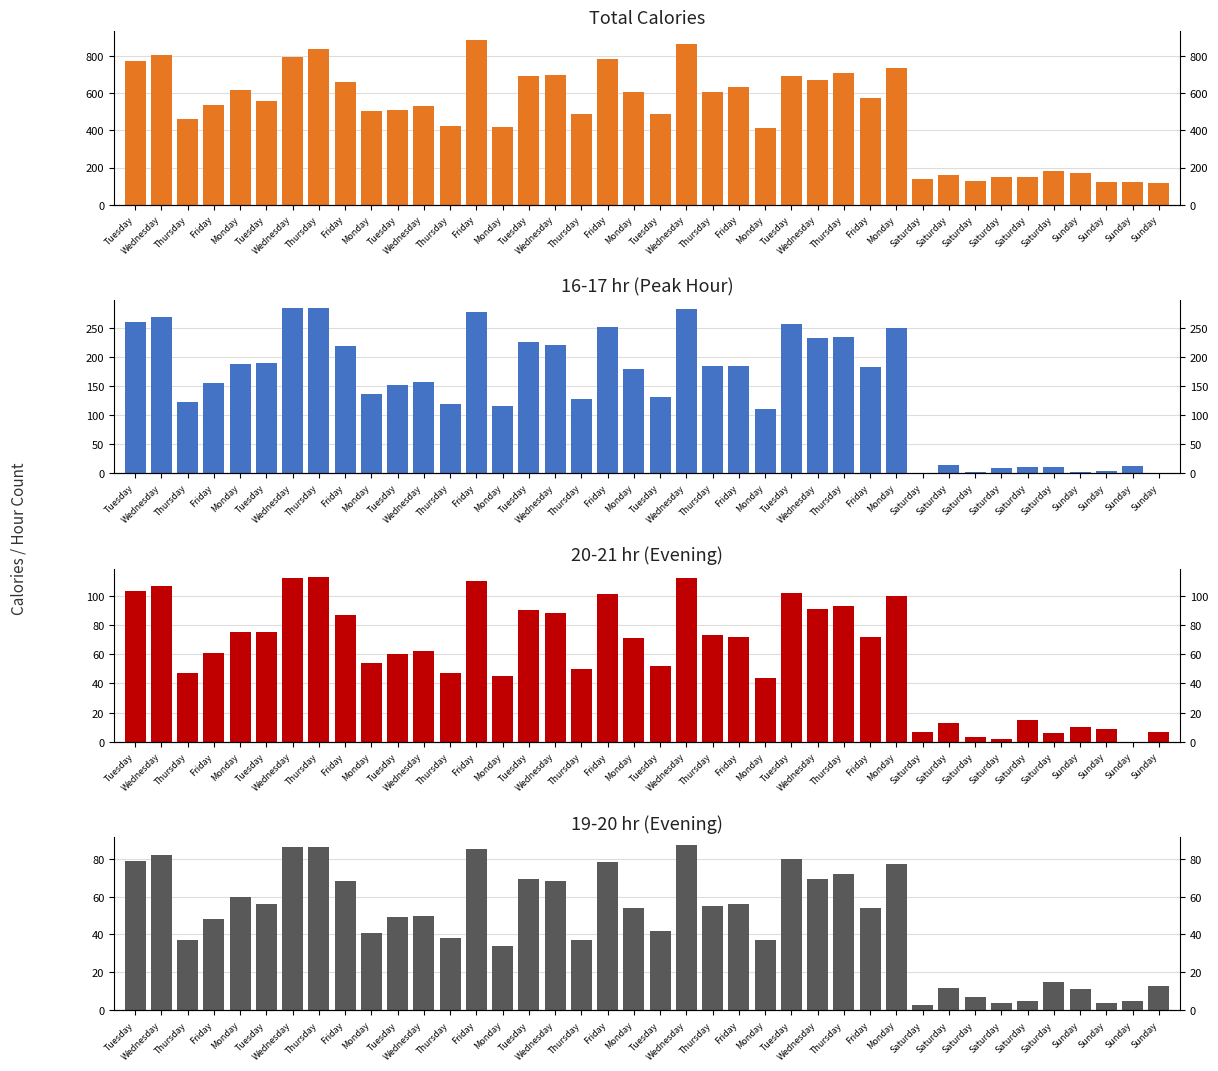

At which category does the chart reach its minimum across all series?

Saturday